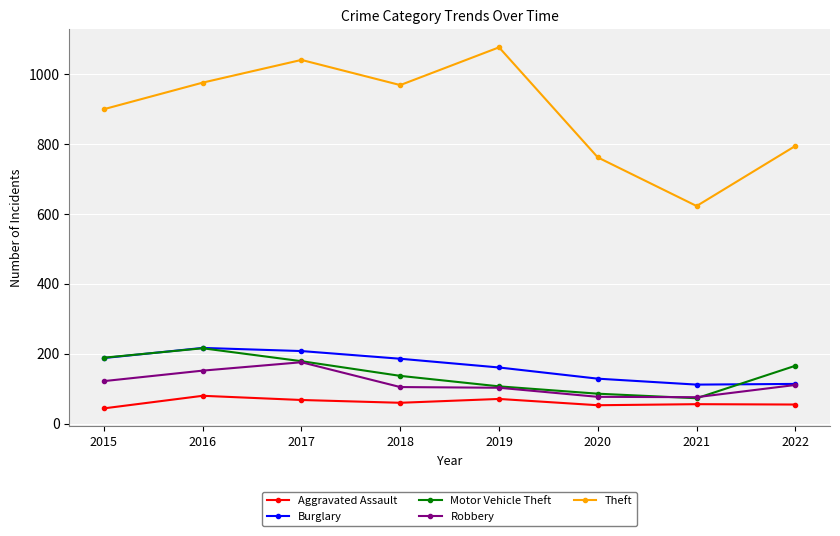

What is the lowest value of the Burglary series?

112